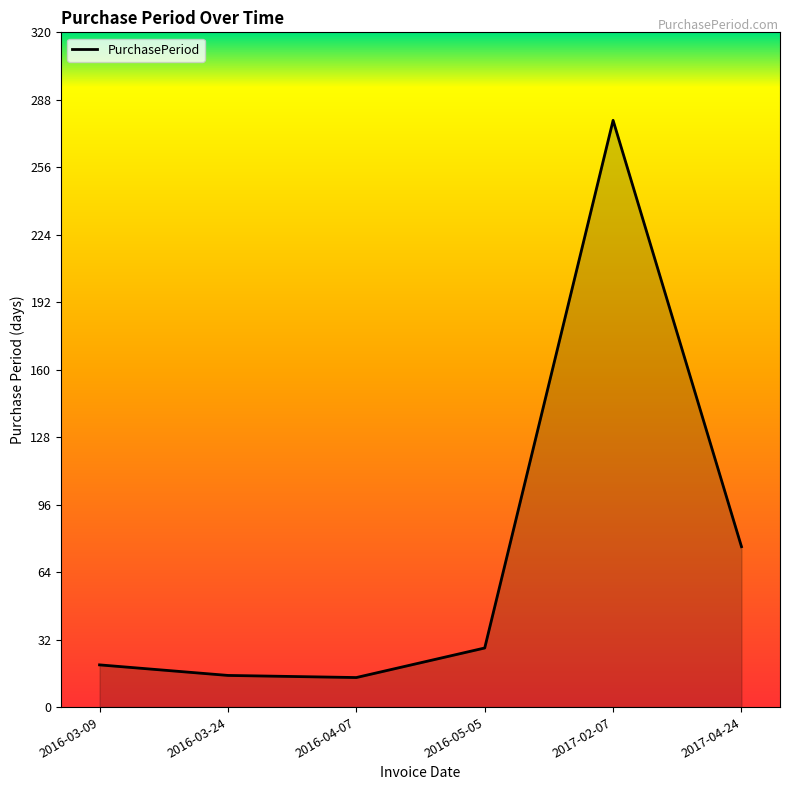

What is the difference between the second highest and second lowest values?

61